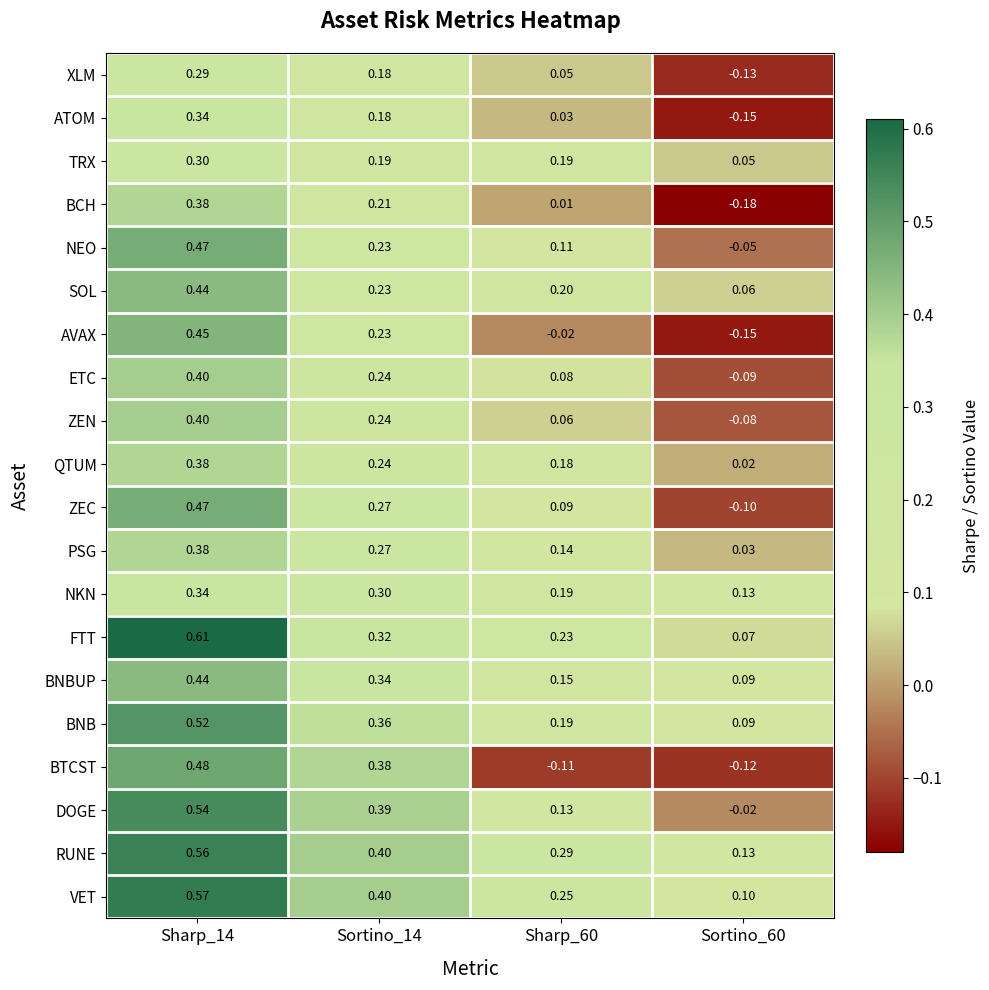

How many categories are shown in the chart?

4